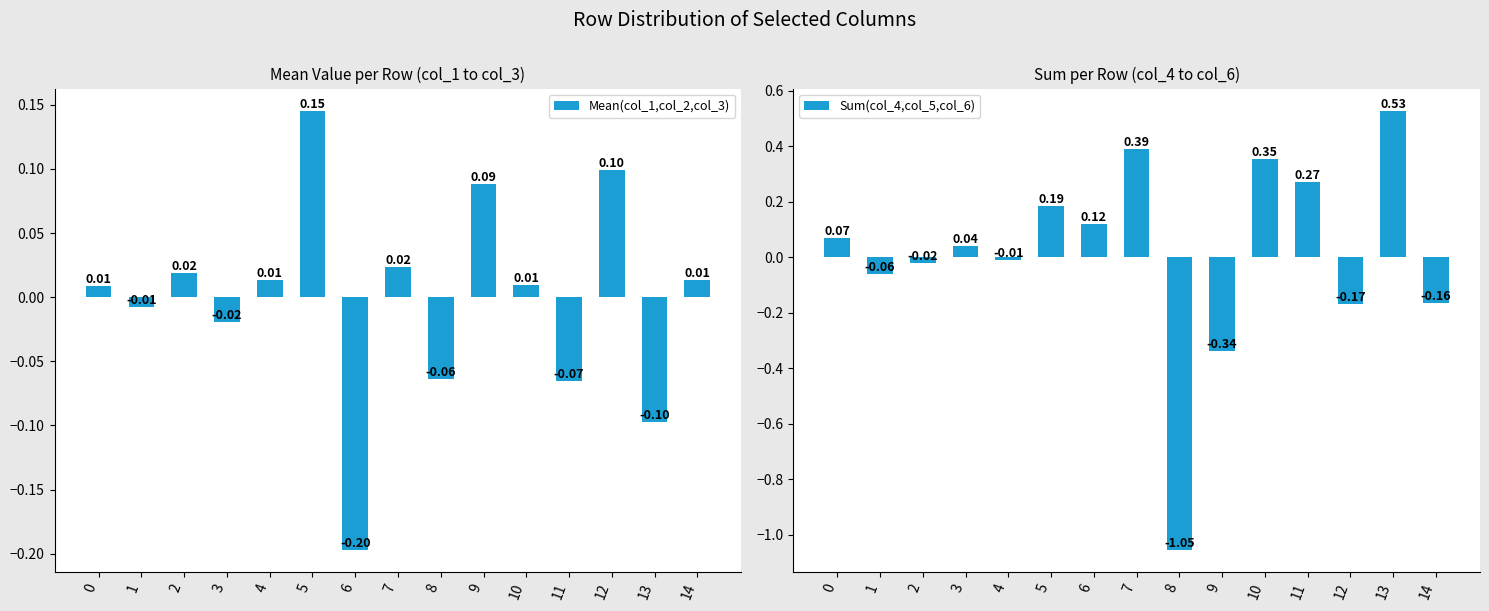

What is the total value across all series at 1?

-0.1